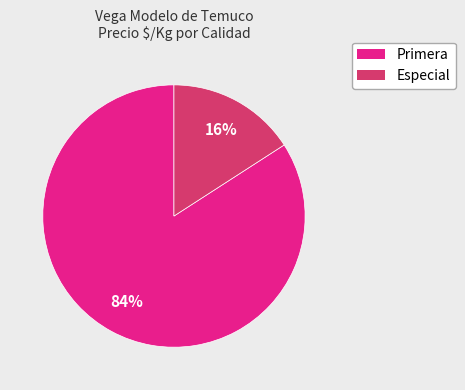

To the nearest percent, what is the average slice percentage?

50%